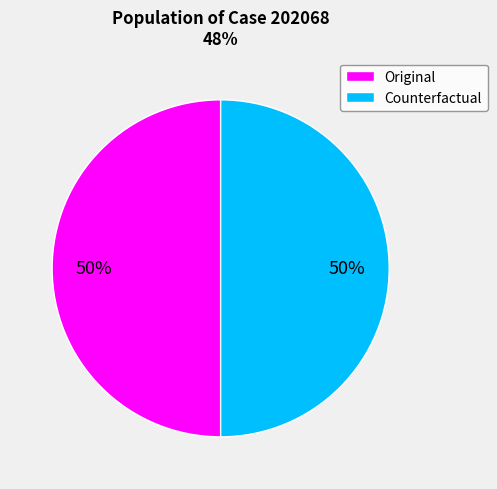

Count the number of slices in the pie.

2